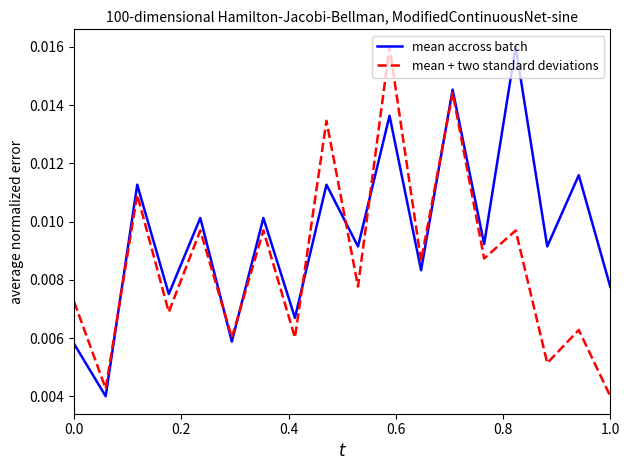

Which series has the largest total across all categories?

mean accross batch